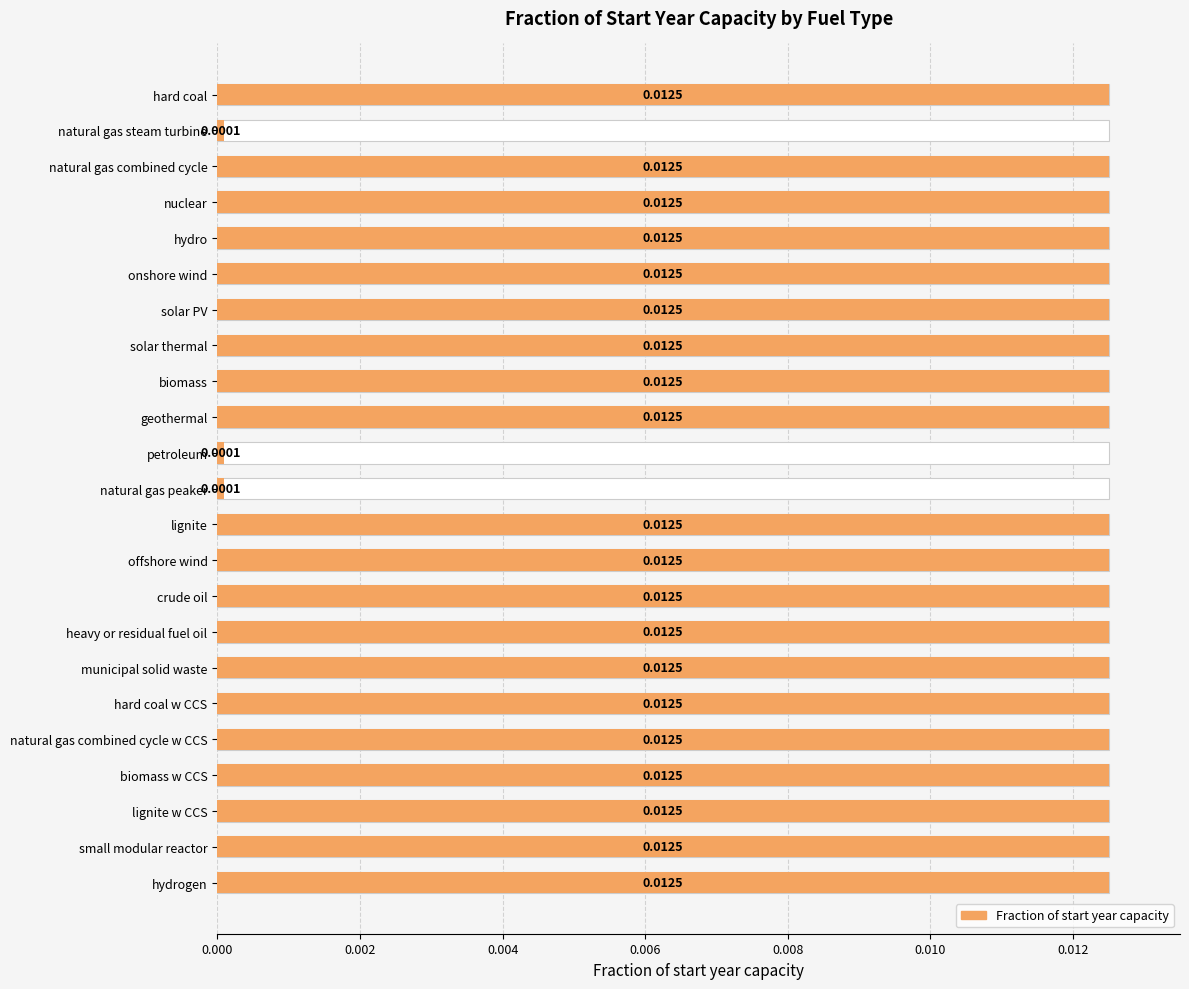

The chart shows a value of 0.0 at hard coal. True or false?

True